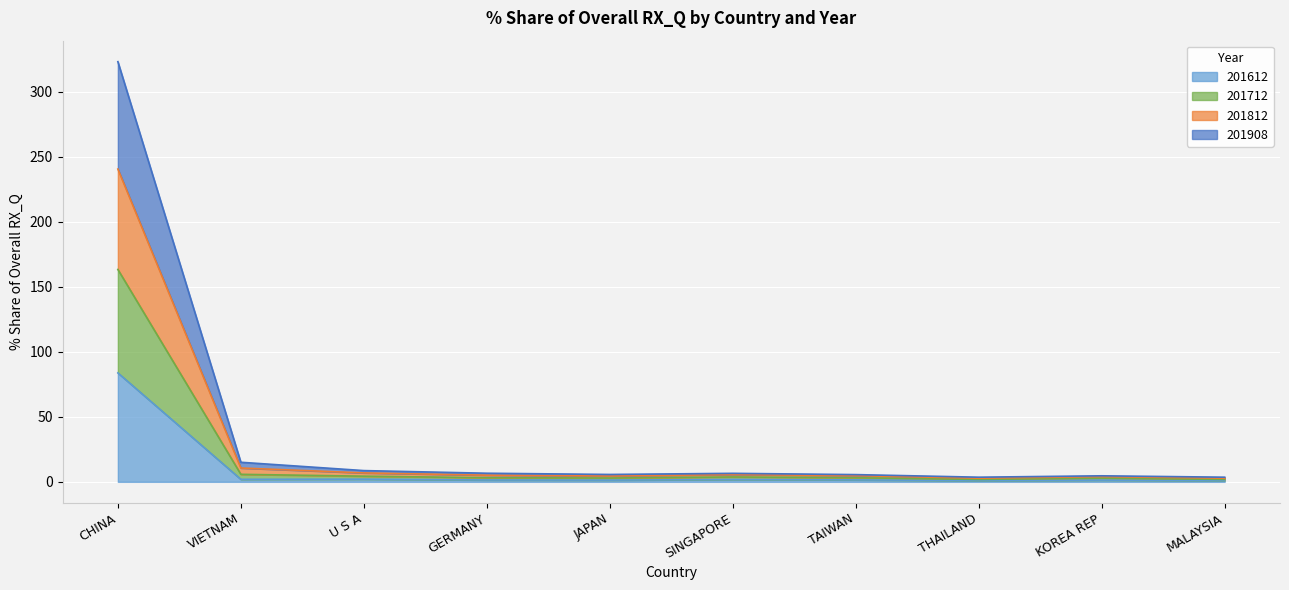

True or false: 201612 has a value of 1.3 at JAPAN.

True